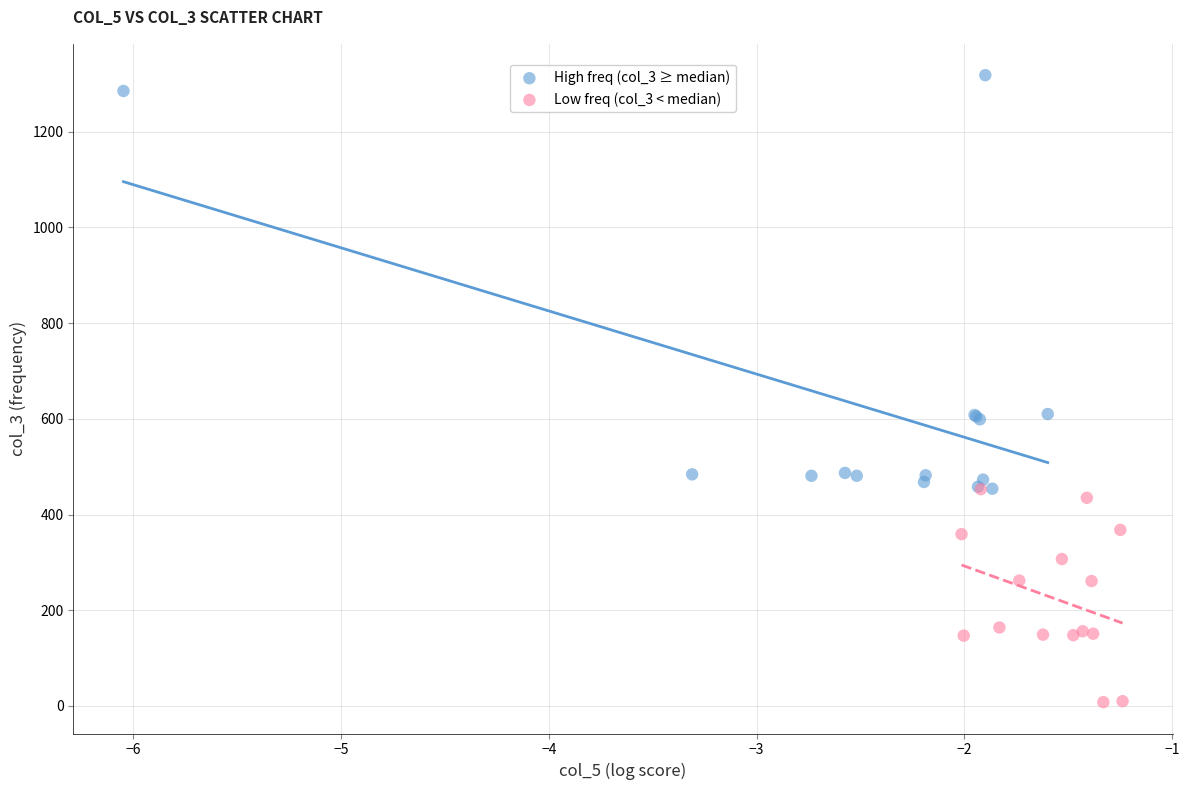

Which series has the largest Y range (max minus min)?

High freq (col_3 ≥ median)